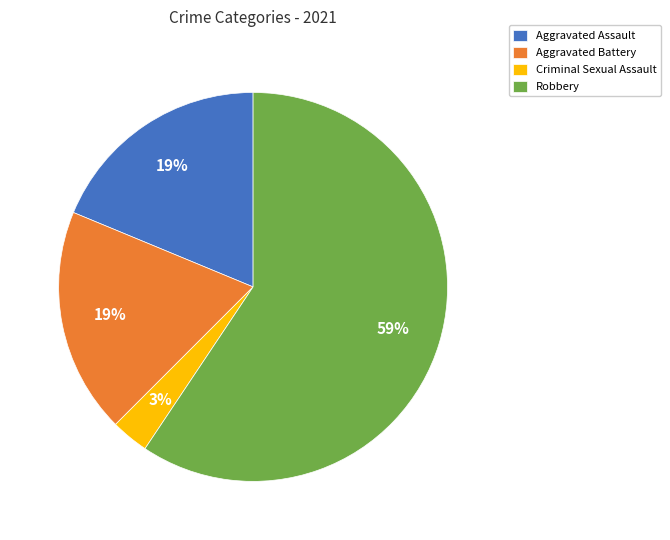

To the nearest percent, what portion does Aggravated Battery represent?

19%